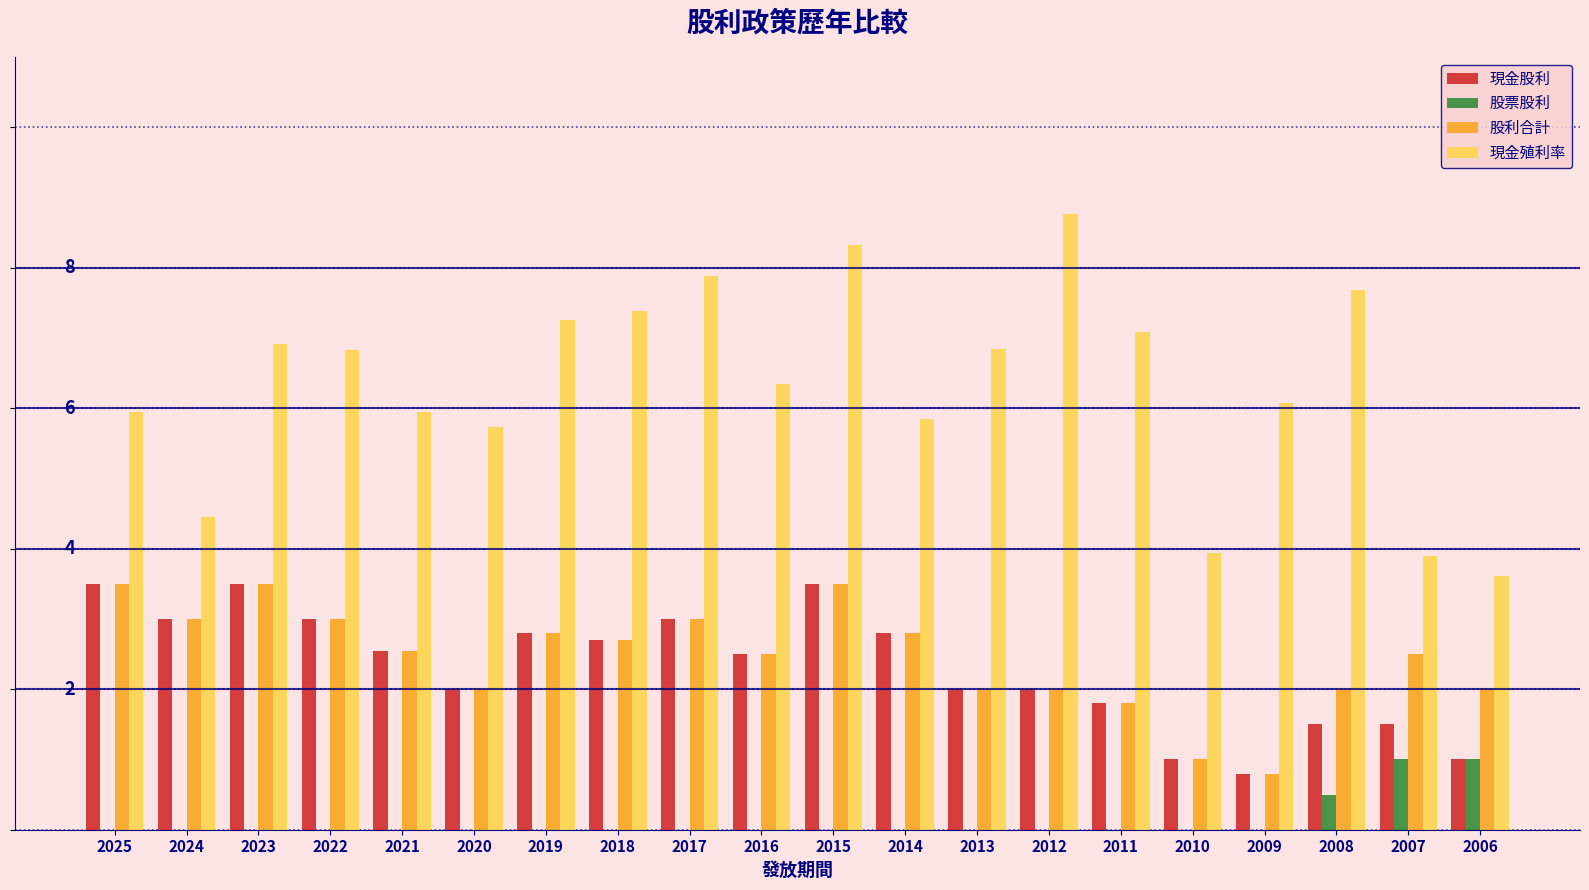

Does the chart contain stacked bars?

No